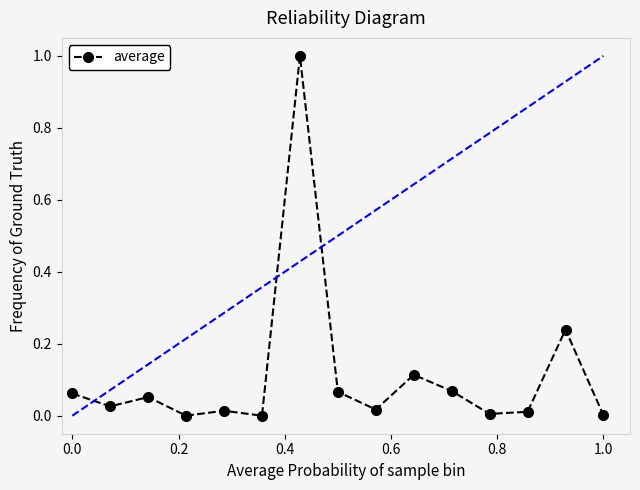

What is the highest value of the average series?

1.0